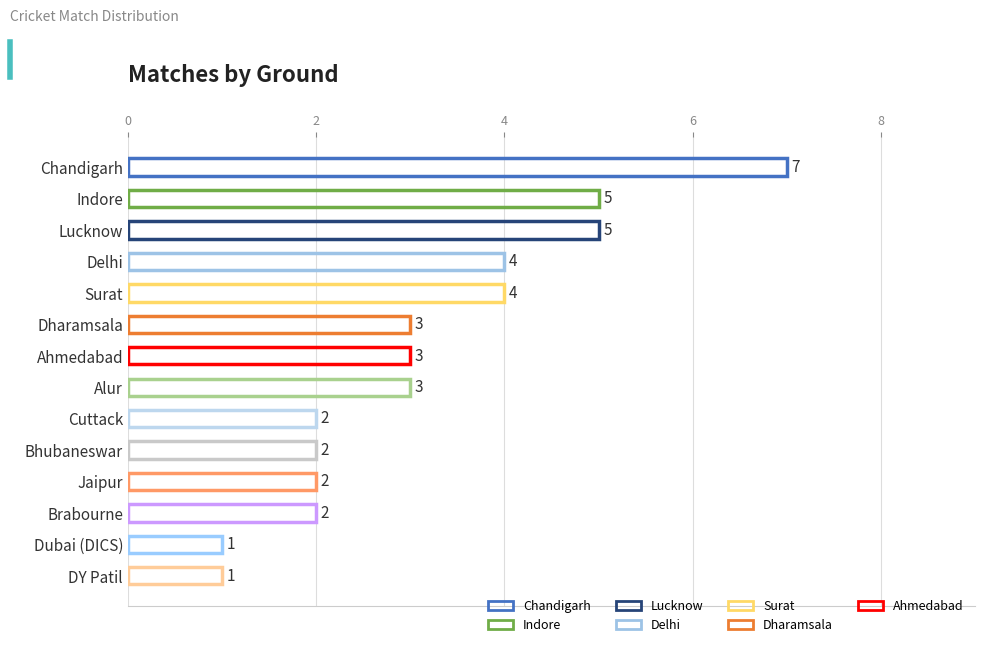

Which label corresponds to the smallest value in the chart?

Dubai (DICS)